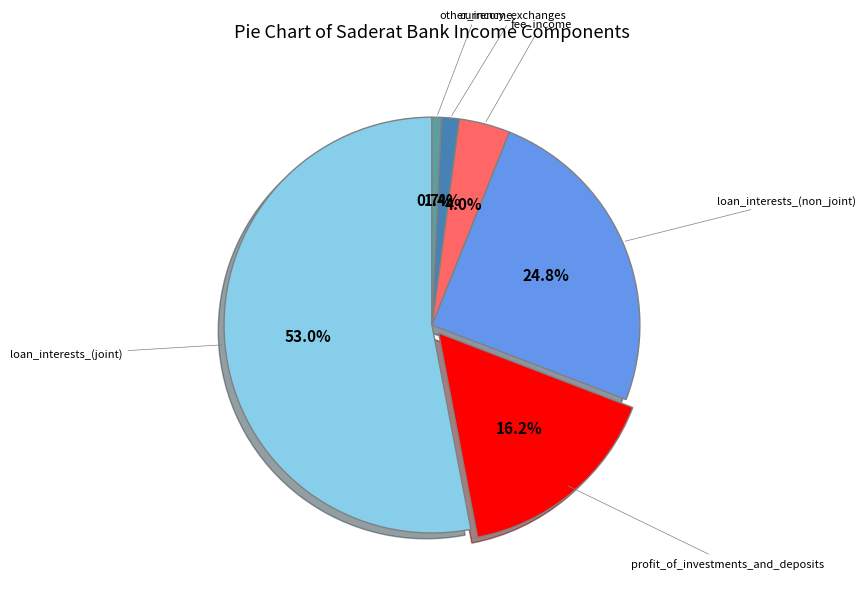

Is there any slice that represents more than half of the pie?

Yes